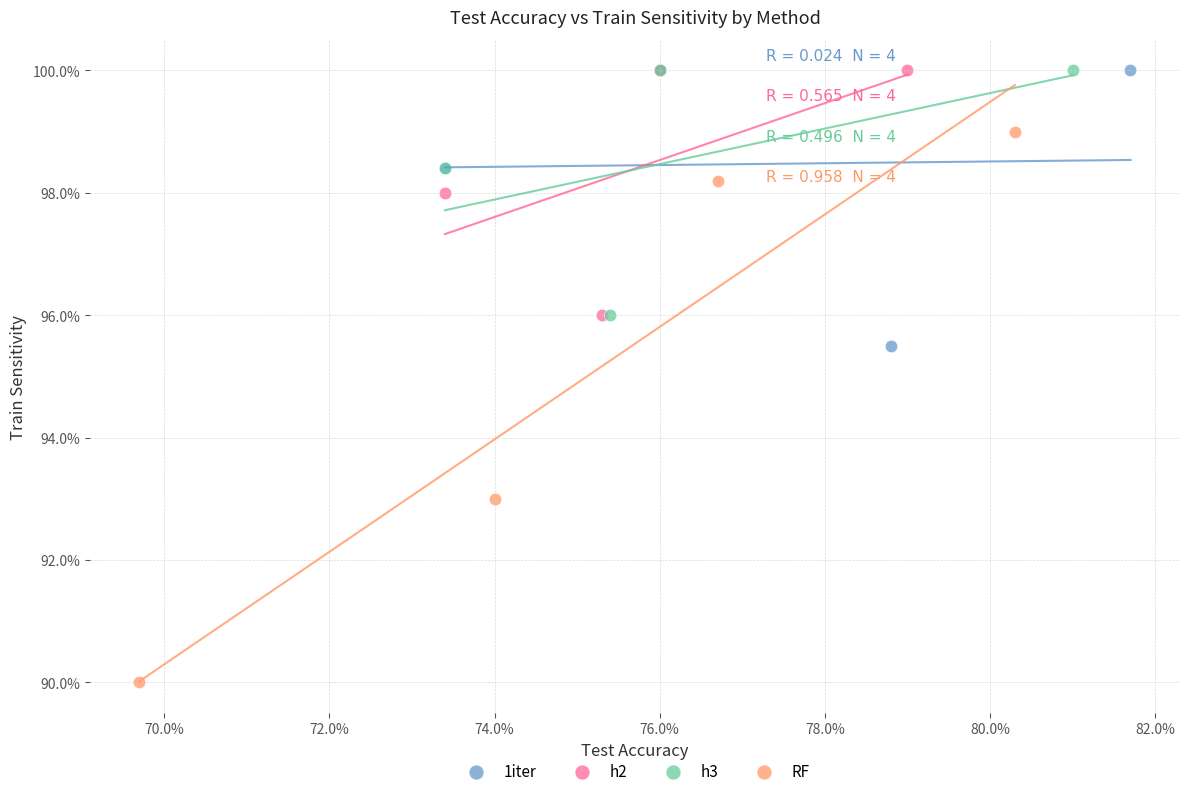

What are all the series names shown in the legend?

1iter, h2, h3, RF